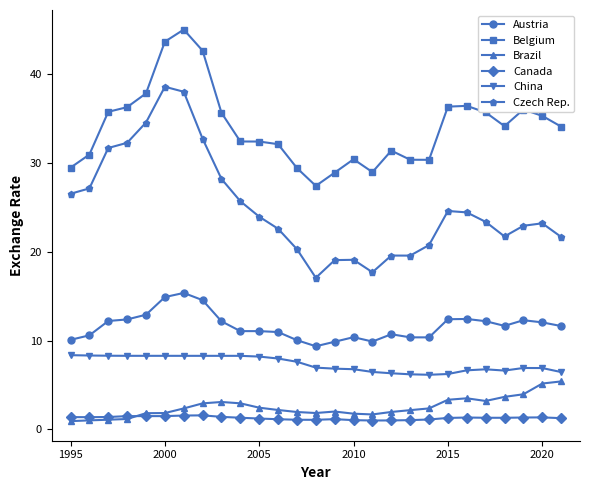

List the series in order of their peak value, lowest first.

Canada, Brazil, China, Austria, Czech Rep., Belgium